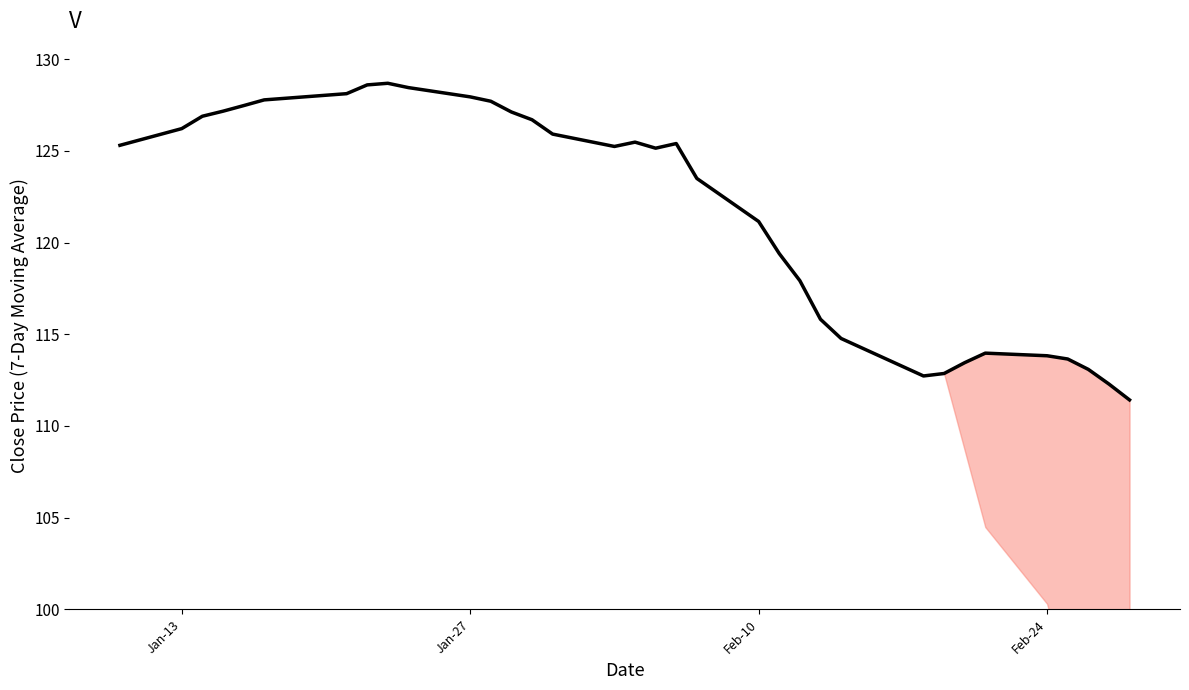

What is the minimum value shown in the chart?

111.4